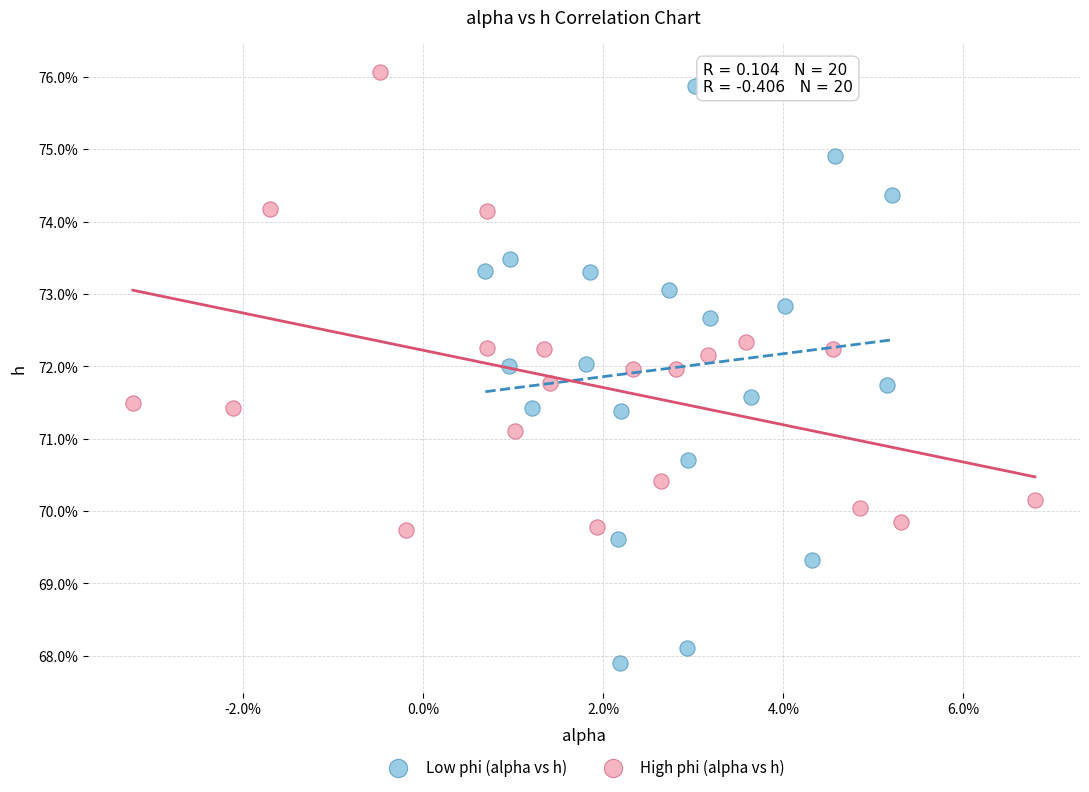

What are all the series names shown in the legend?

Low phi (alpha vs h), High phi (alpha vs h)